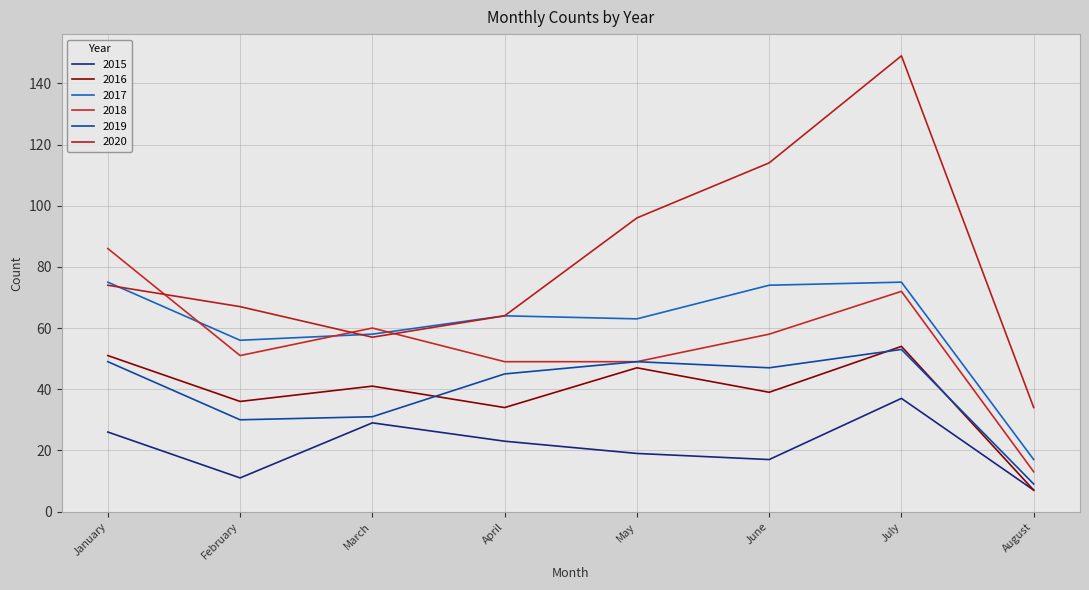

How many interior local valleys does the 2020 series have?

1